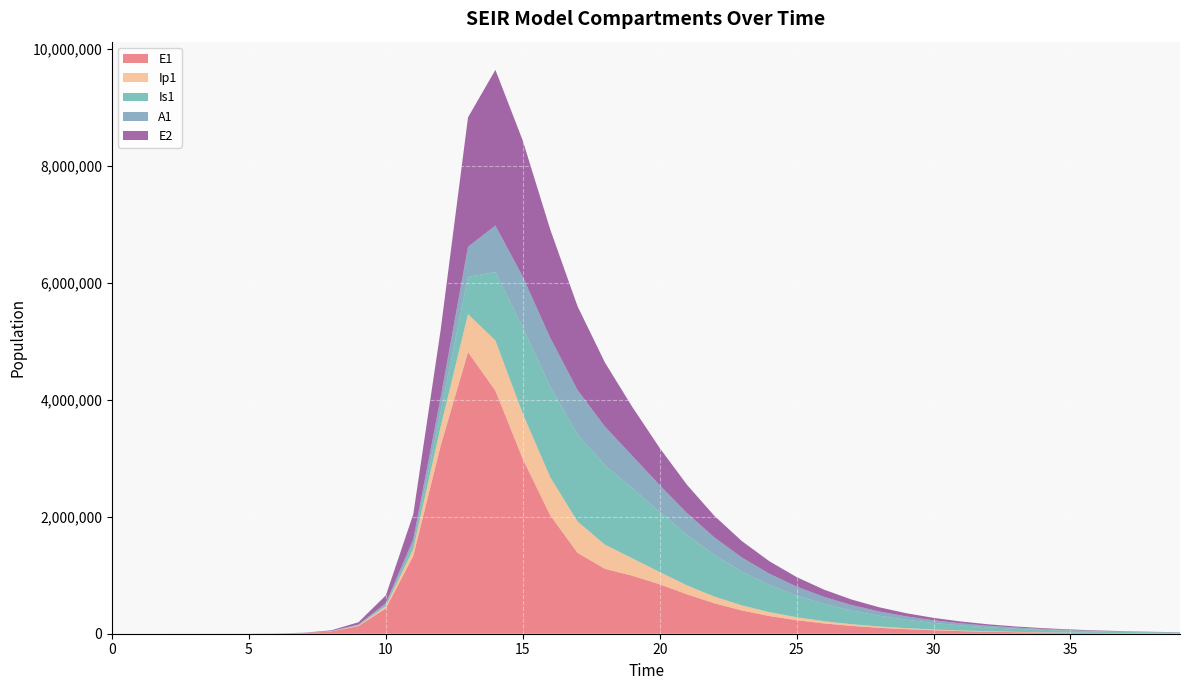

Reading left to right, list all the values displayed in this chart.

E1: 0.0	6.3	23.1	79.7	274.5	945.1	3252.6	11187.1	38393.7	130784.9	434377.4	1328717.9	3212685.8	4815295.7	4156692.5	2989013.5	2025925.2	1383088.2	1109292.3	991914.0	845060.6	673156.0	520218.7	398053.5	303593.4	231276.5	176099.3	134055.1	102036.7	77660.4	59105.1	44982.0	34233.0	26052.3	19826.4	15088.2	11482.4	8738.2	6649.9	5060.6
Ip1: 0.0	0.5	1.9	6.7	23.0	79.4	273.1	939.8	3229.3	11046.1	37207.0	119126.7	328122.1	651410.7	857891.3	776146.0	652440.7	535663.0	414073.4	297209.1	209882.8	152947.9	114536.5	86790.2	66017.4	50264.7	38274.2	29140.6	22183.6	16885.7	12852.1	9781.6	7444.4	5665.5	4311.6	3281.3	2497.1	1900.3	1446.2	1100.6
Is1: 1.0	0.9	1.7	4.8	15.9	54.2	186.3	640.7	2203.3	7558.4	25712.1	85052.0	258167.5	637242.4	1171438.0	1476605.4	1550547.7	1488799.6	1358654.7	1200681.4	1031293.4	864192.4	711327.3	578223.4	465653.7	372222.2	295718.7	233730.2	183926.0	144189.2	112669.4	87790.4	68235.6	52921.2	40965.2	31656.5	24426.2	18822.0	14486.3	11137.3
A1: 0.0	0.2	1.2	4.5	15.8	54.5	187.7	646.1	2220.7	7603.9	25700.9	83241.0	237630.3	515338.4	794772.5	864682.9	834943.3	760900.9	660796.4	553090.5	454666.6	370696.0	300022.1	241045.0	192376.3	152650.7	120530.5	94766.0	74236.9	57971.3	45144.9	35071.8	27188.6	21038.0	16251.8	12536.1	9657.3	7430.9	5711.8	4386.2
E2: 0.0	1.9	7.0	24.1	82.9	285.2	981.7	3377.5	11604.1	39675.9	133450.9	425328.4	1156369.5	2212242.1	2663234.9	2327255.0	1853116.1	1431880.4	1095327.6	835047.5	635886.1	484025.9	368372.8	280334.1	213328.7	162336.0	123531.0	94001.4	71530.5	54431.0	41419.2	31517.8	23983.3	18250.0	13887.3	10567.4	8041.2	6118.9	4656.2	3543.1